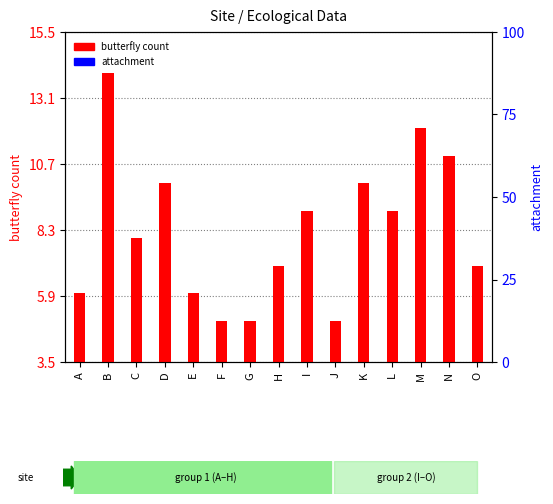

Rank the series by their maximum value, from highest to lowest.

butterfly count, attachment